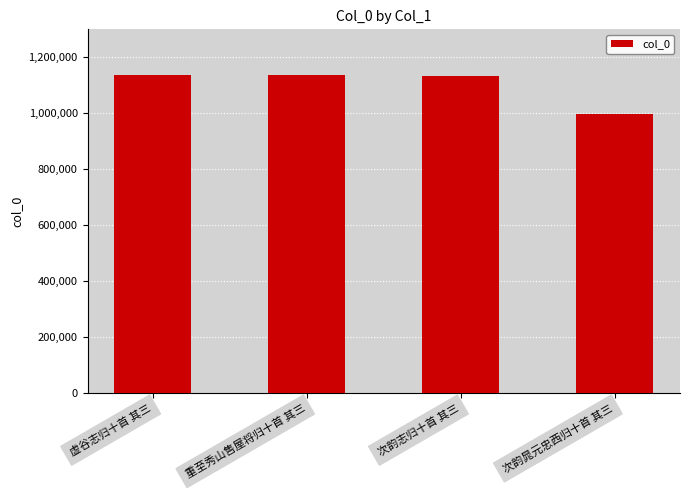

How many bars are there in total?

4